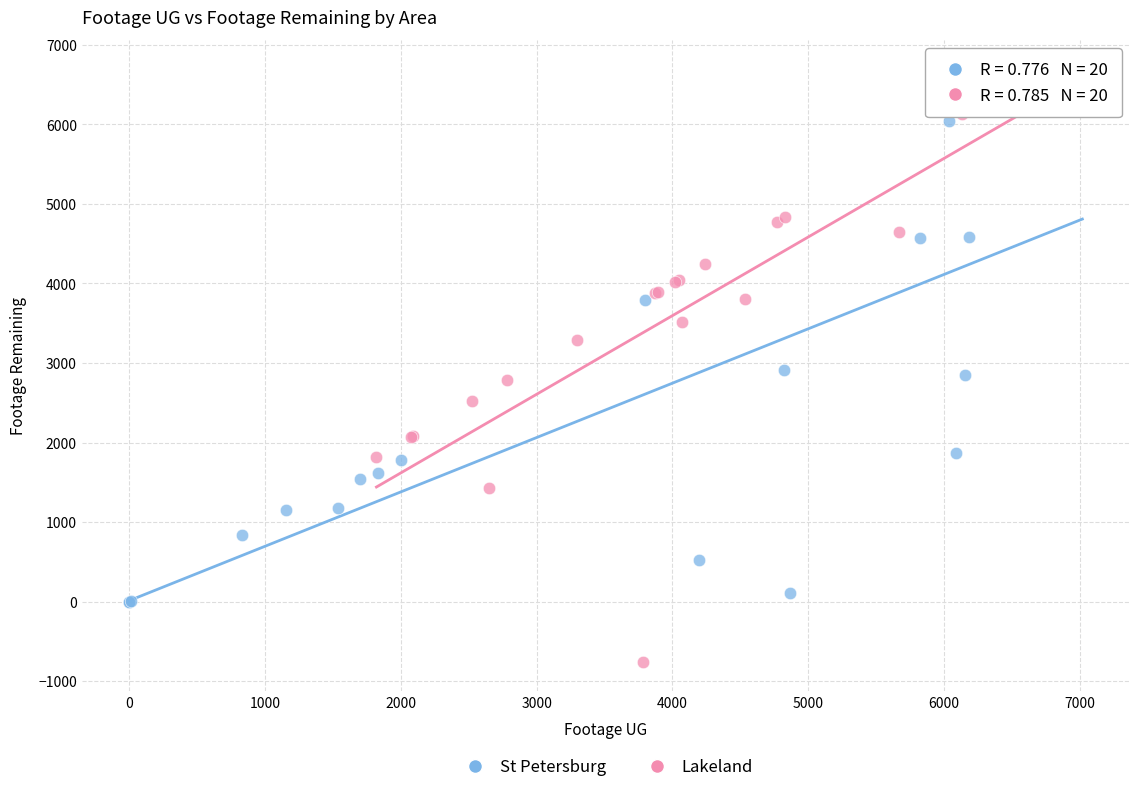

Which series contains the lowest Y value?

Lakeland